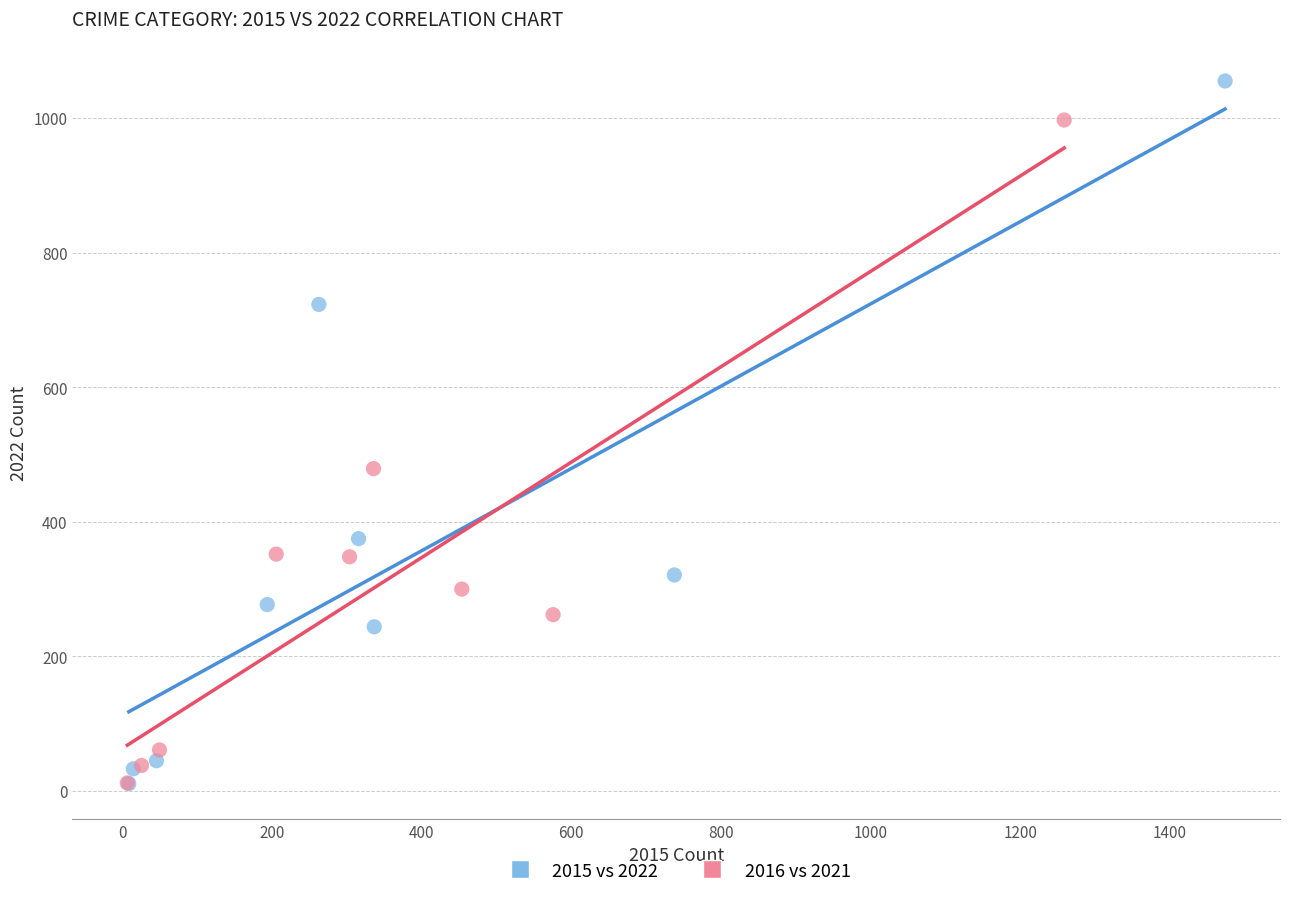

Which series reaches the maximum Y coordinate?

2015 vs 2022